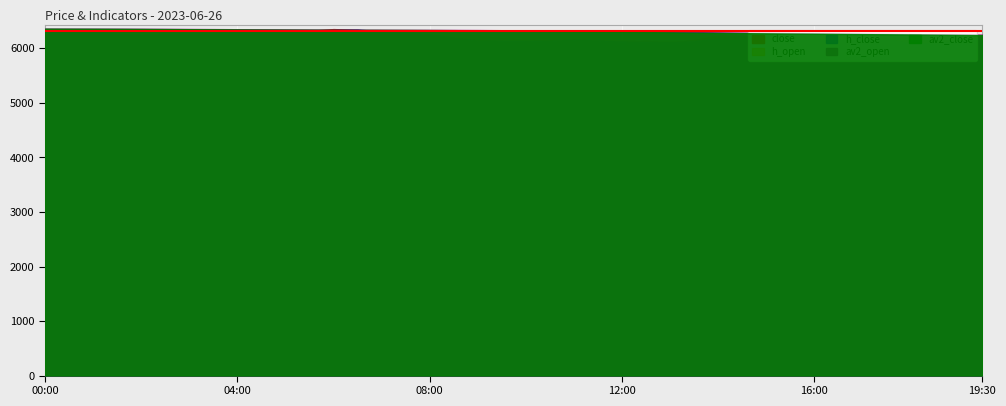

Between which two adjacent categories do h_open and h_close first intersect?

00:00 and 00:30